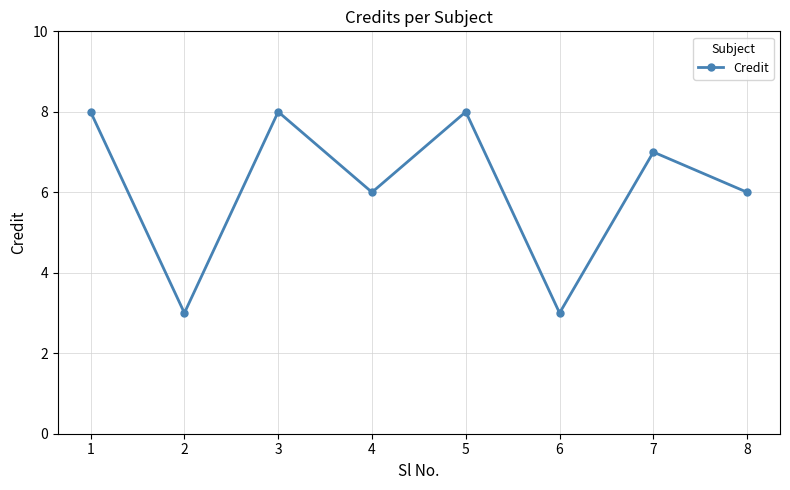

The value at 3 is 8. True or false?

True